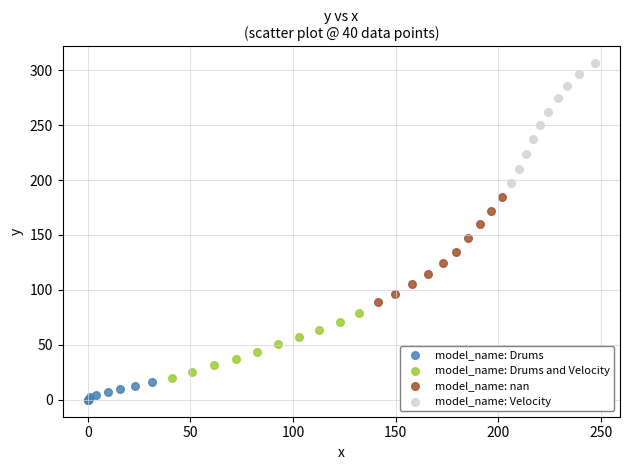

Which series has the widest spread of Y values?

model_name: Velocity